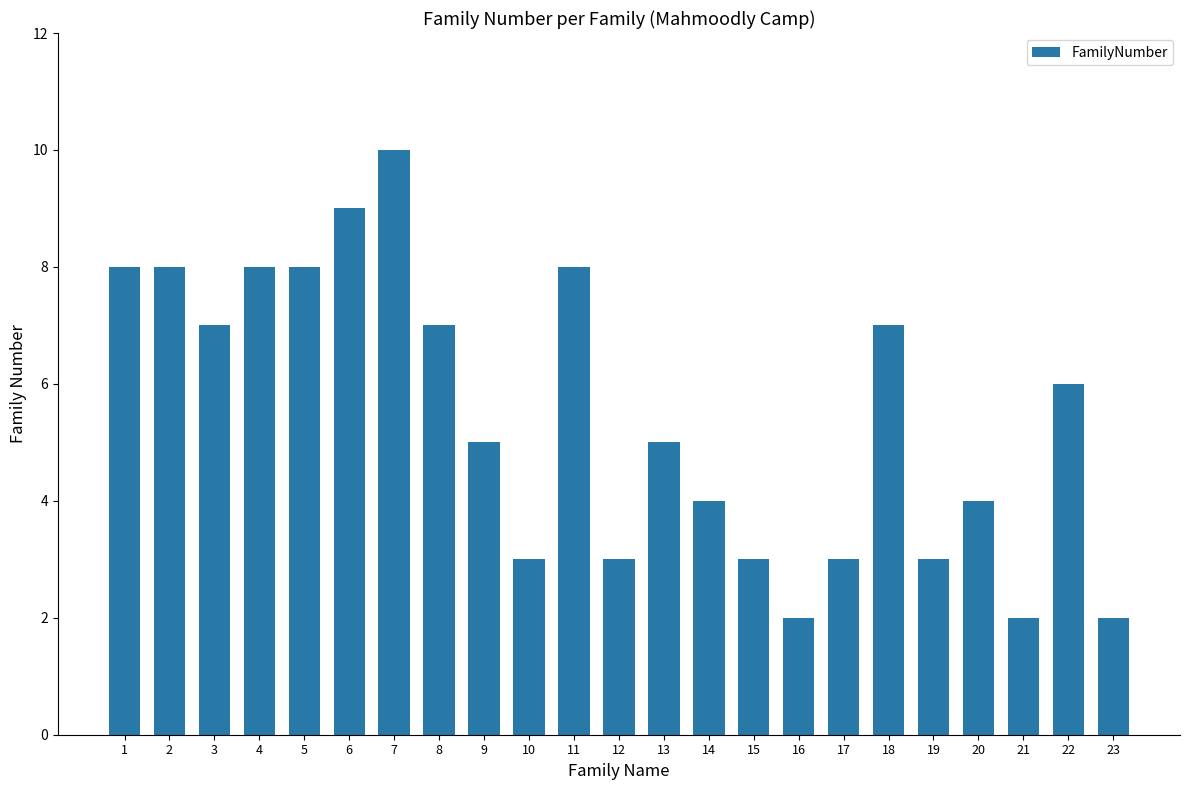

How many distinct data groups are displayed?

1